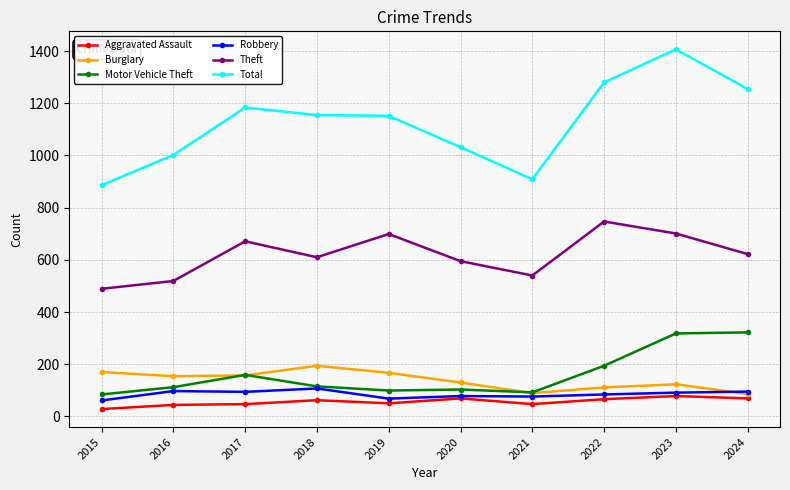

True or false: Total and Aggravated Assault cross at least once.

False